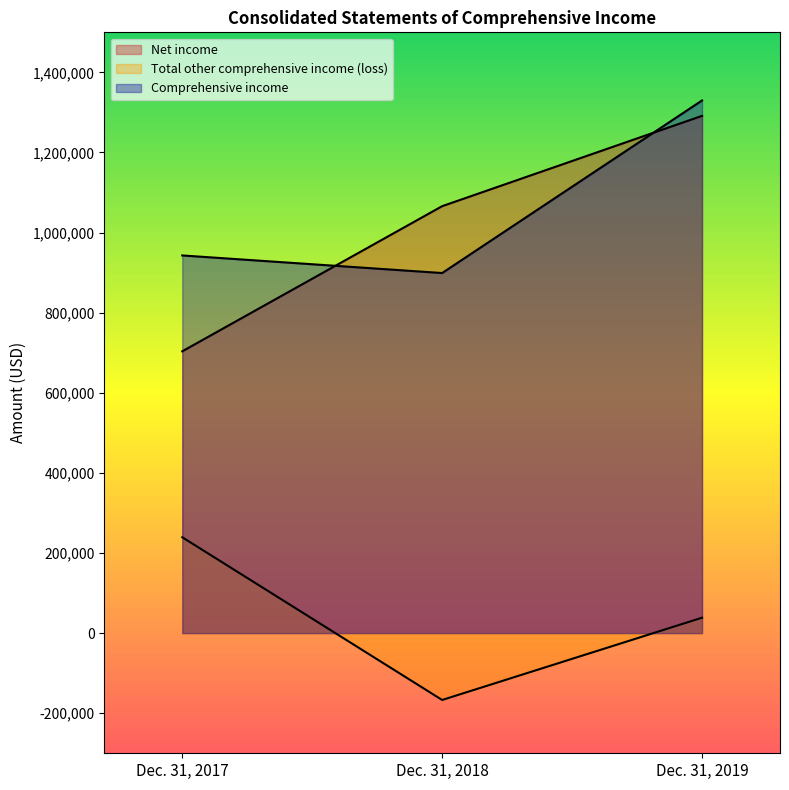

What is the value of the Comprehensive income point at the 1st from the left?

942928